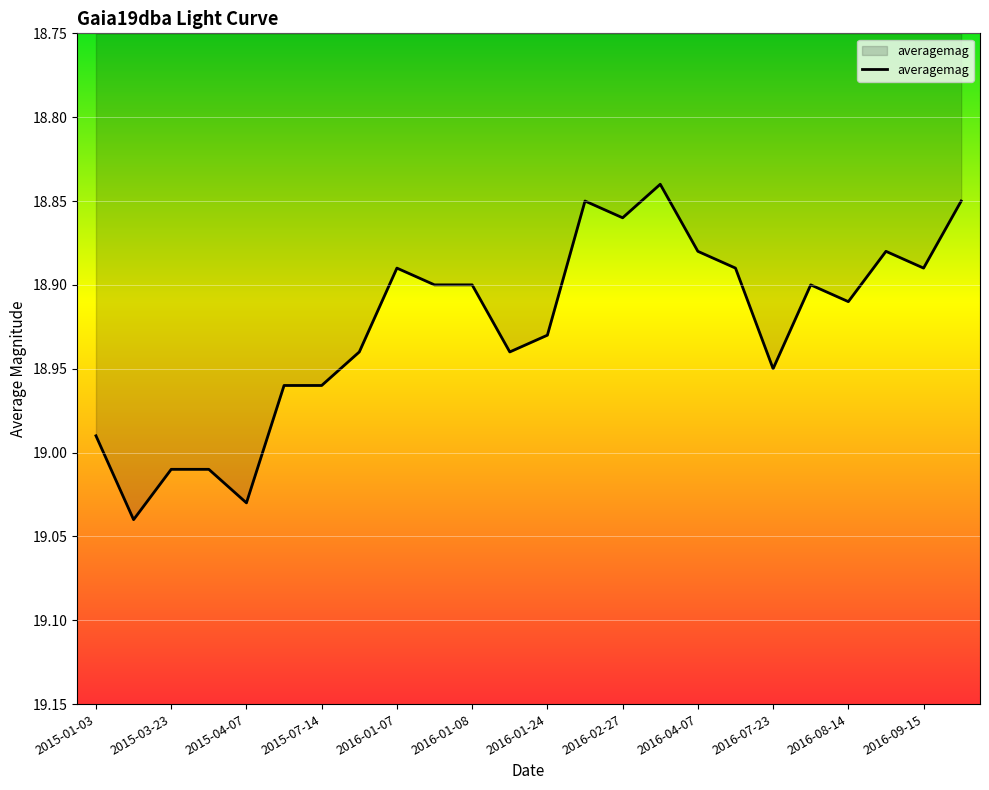

Is it true that the value at 2016-01-08 is 31.6?

False